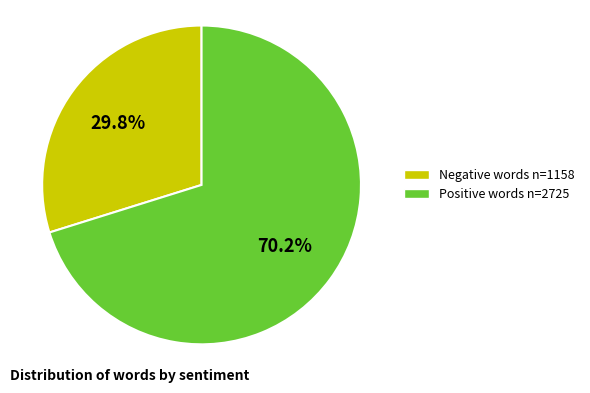

Combined, what portion of the pie is Positive words n=2725 and Negative words n=1158?

100.0%